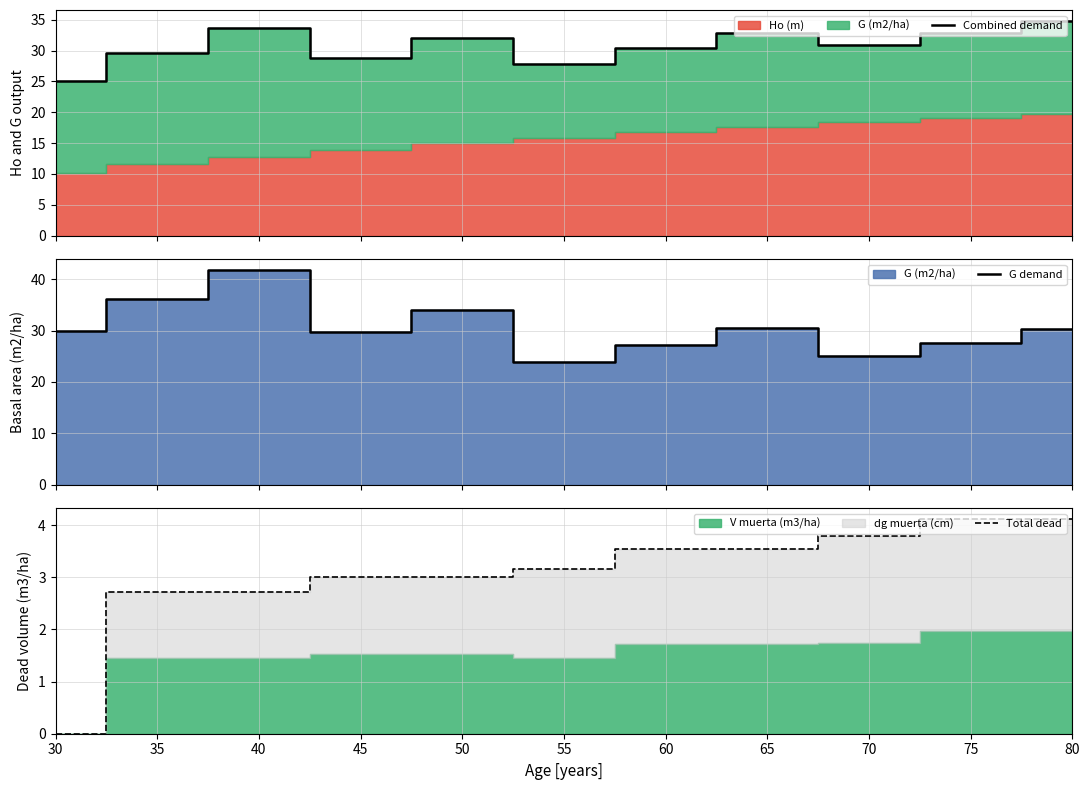

Is the value of G demand at 45 greater than the value of Total dead at 55?

Yes